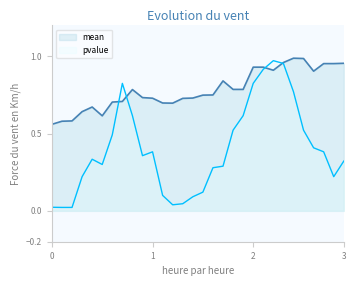

How many distinct data groups are displayed?

2